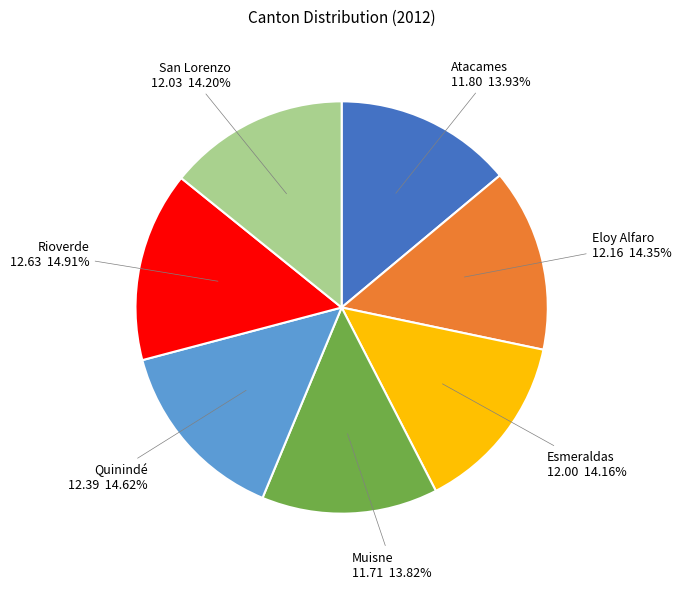

Is it true that Eloy Alfaro is 29% of the pie?

False